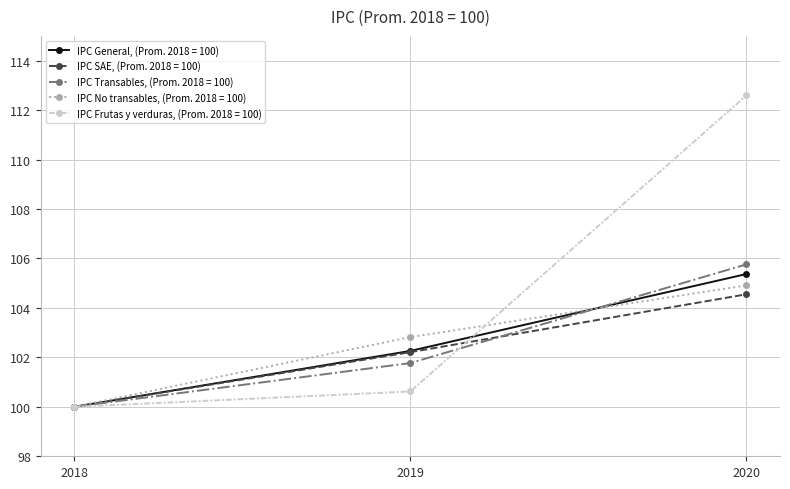

Where does the IPC General, (Prom. 2018 = 100) series first go above 102?

2019